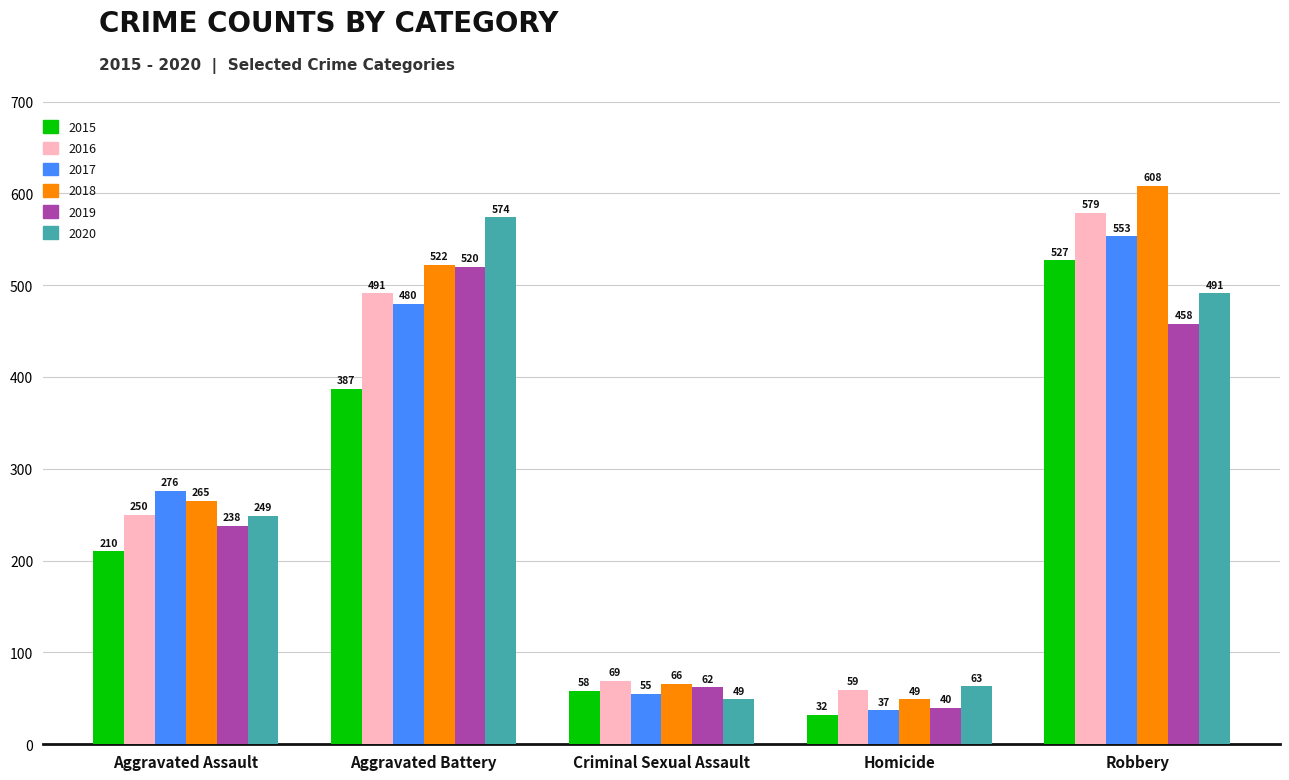

Between Aggravated Assault and Homicide, which series saw the biggest shift?

2017